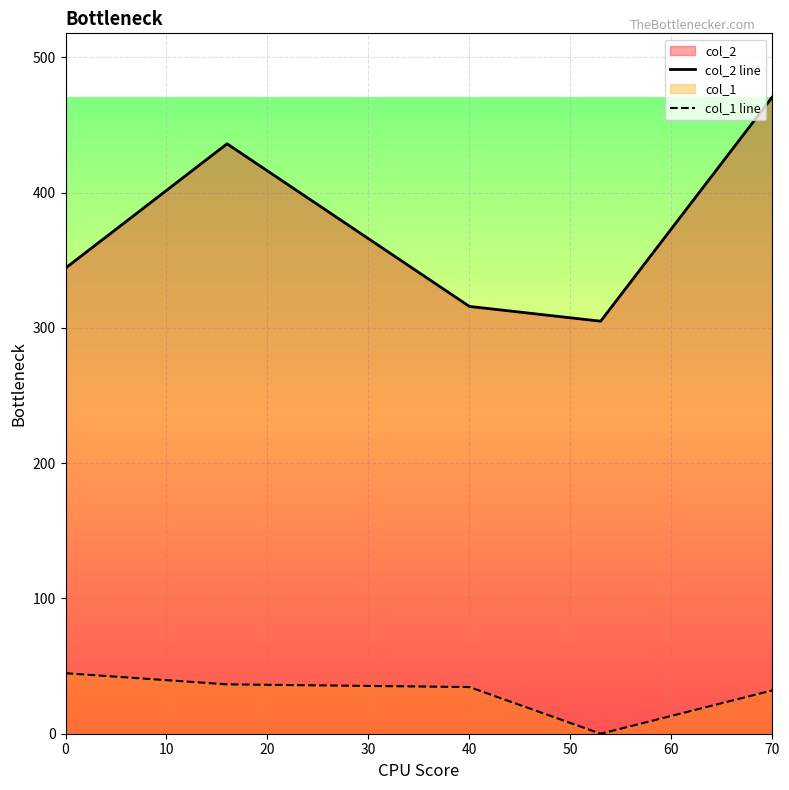

What is the total value across all series at 70?

502.8